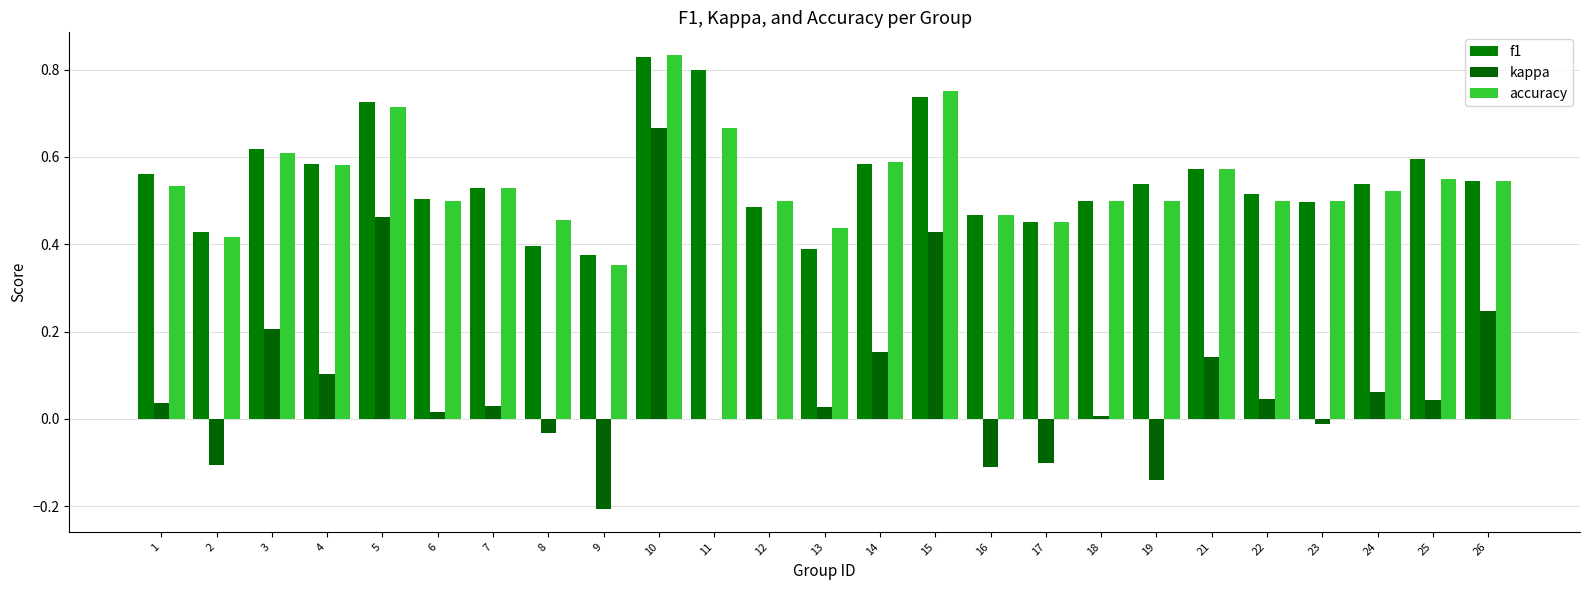

What is the difference between the maximum and minimum values in the f1 series?

0.5